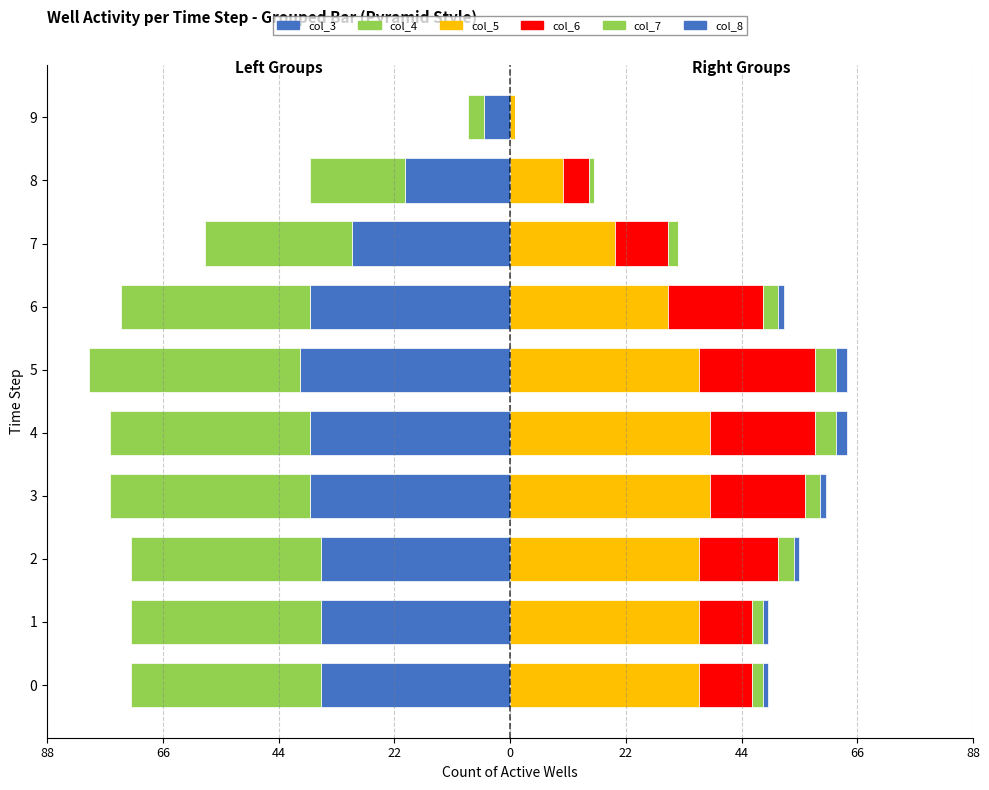

How many series are shown in this chart?

6